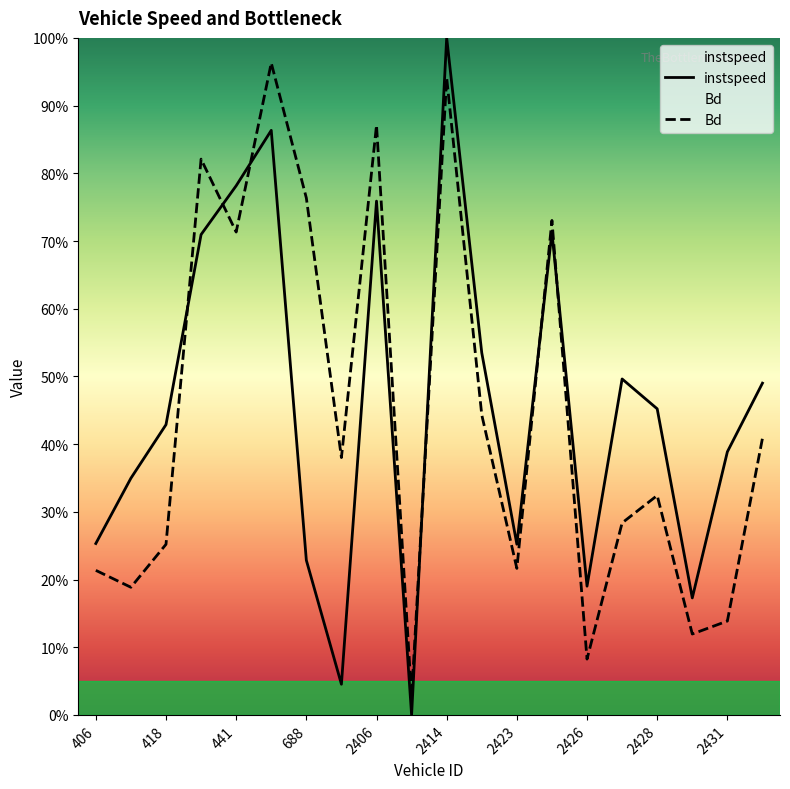

Count the number of data series in this chart.

2